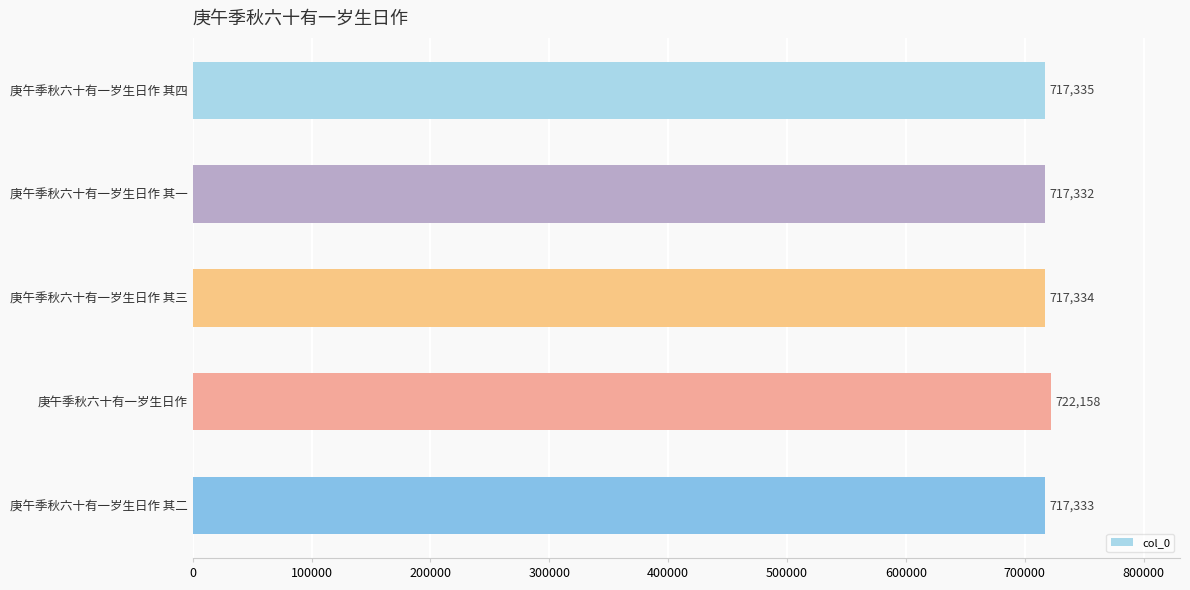

What is the change in value from 庚午季秋六十有一岁生日作 其一 to 庚午季秋六十有一岁生日作 其三?

+2